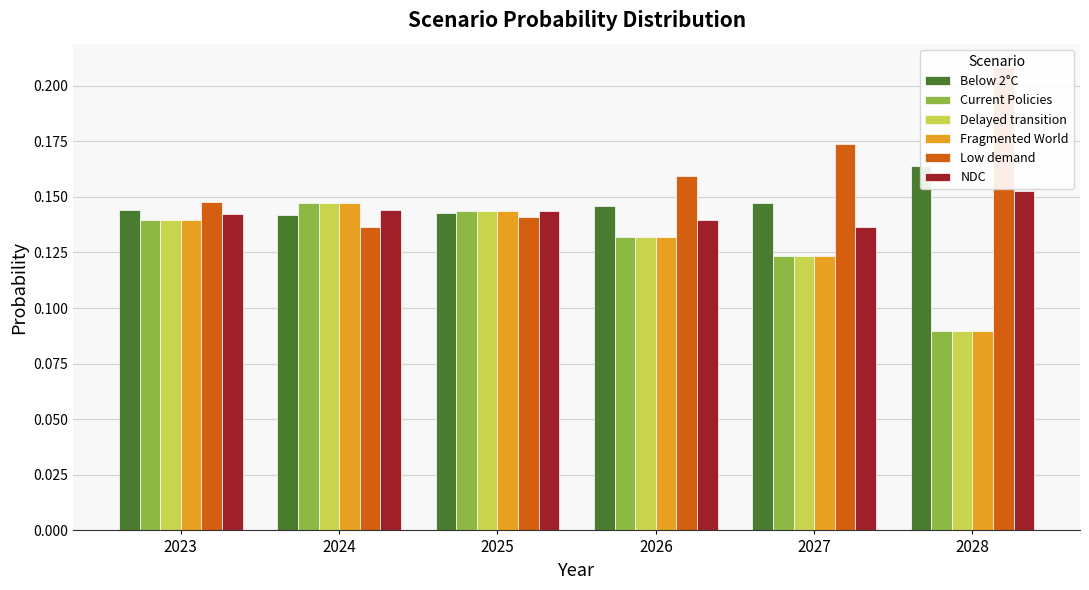

How many series are shown in this chart?

6